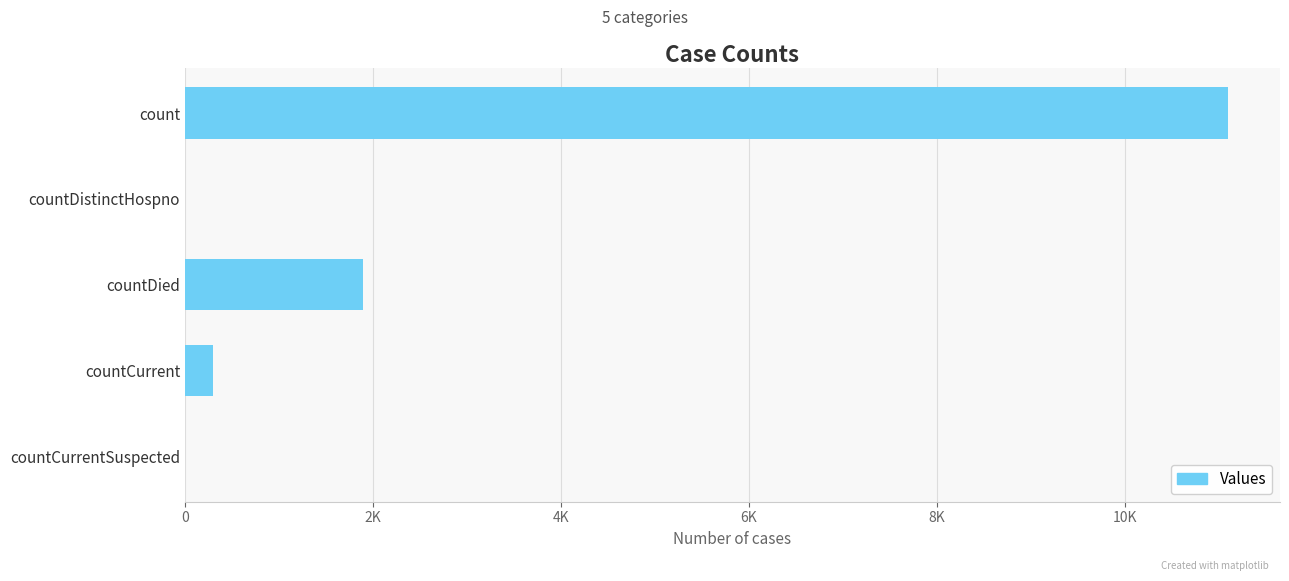

Are the bars horizontal?

Yes